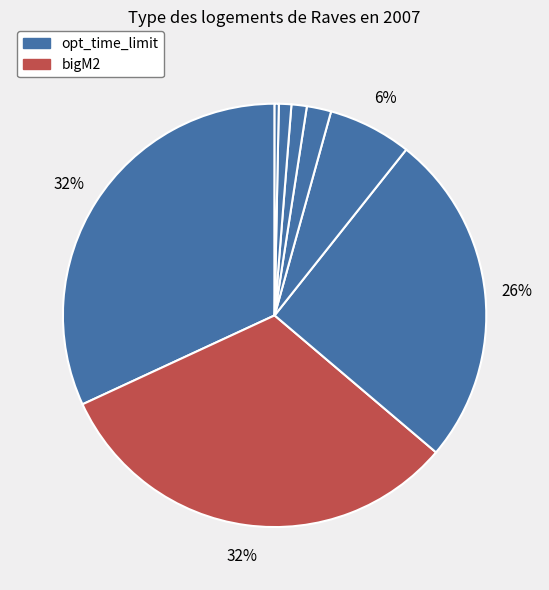

How many segments does this pie chart have?

8